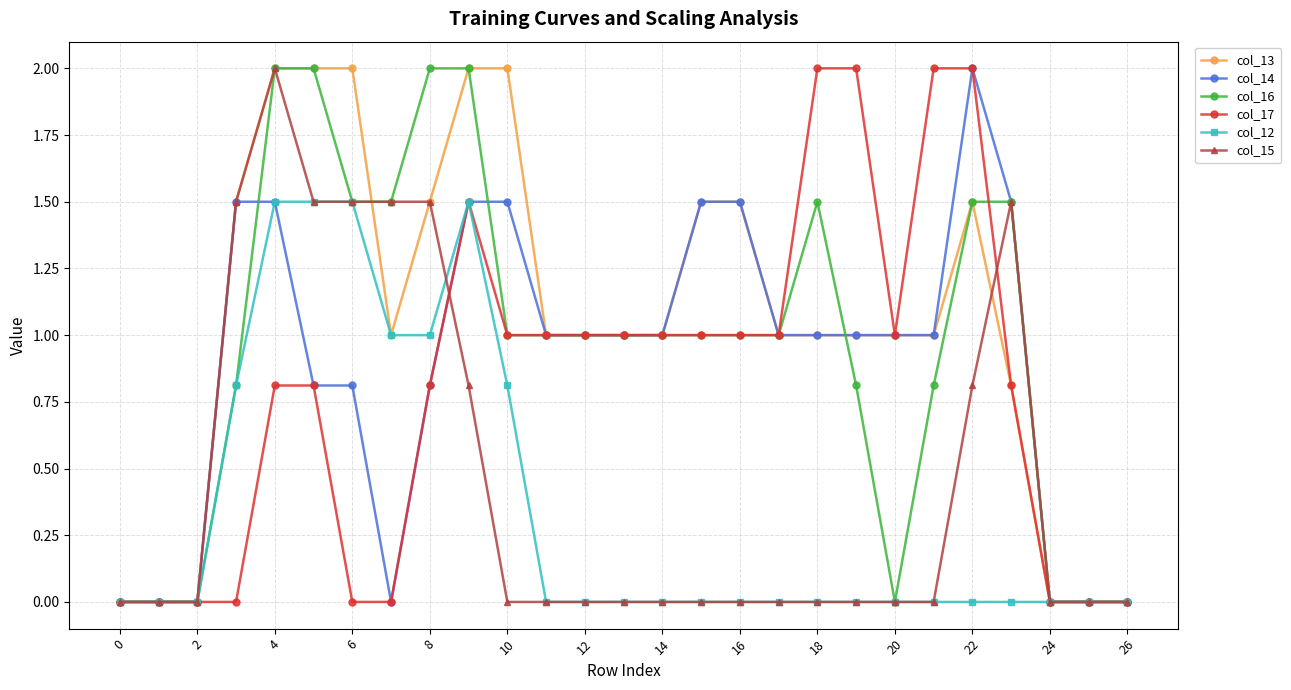

Which series has the largest total across all categories?

col_13